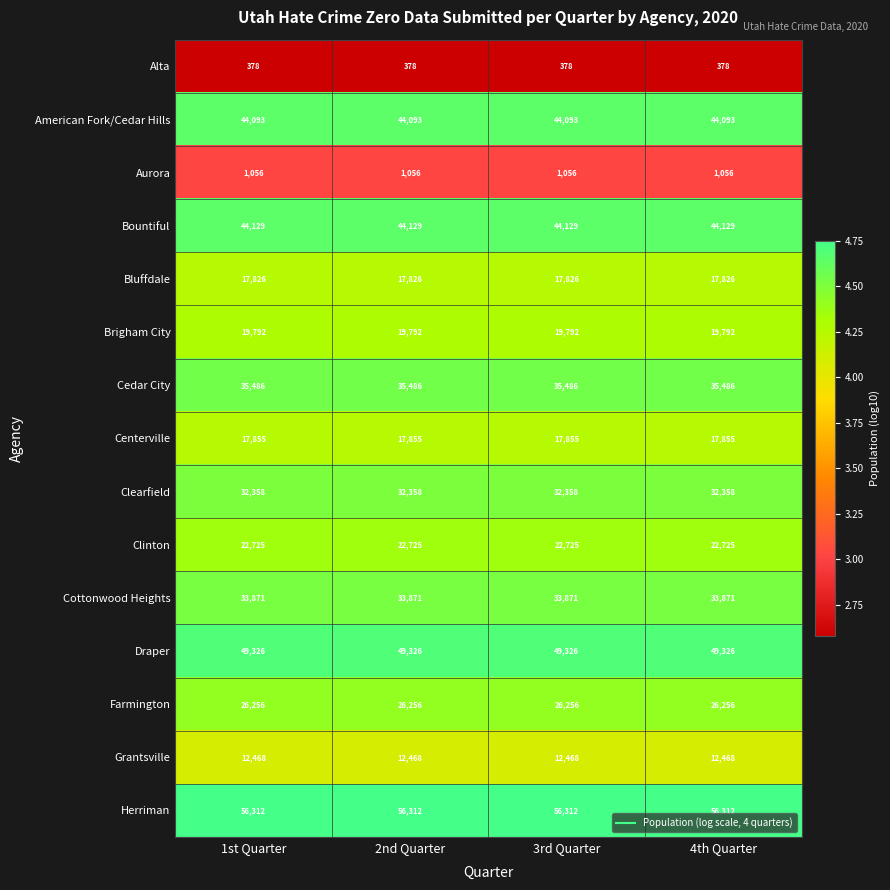

What is the minimum value shown in the chart?

378